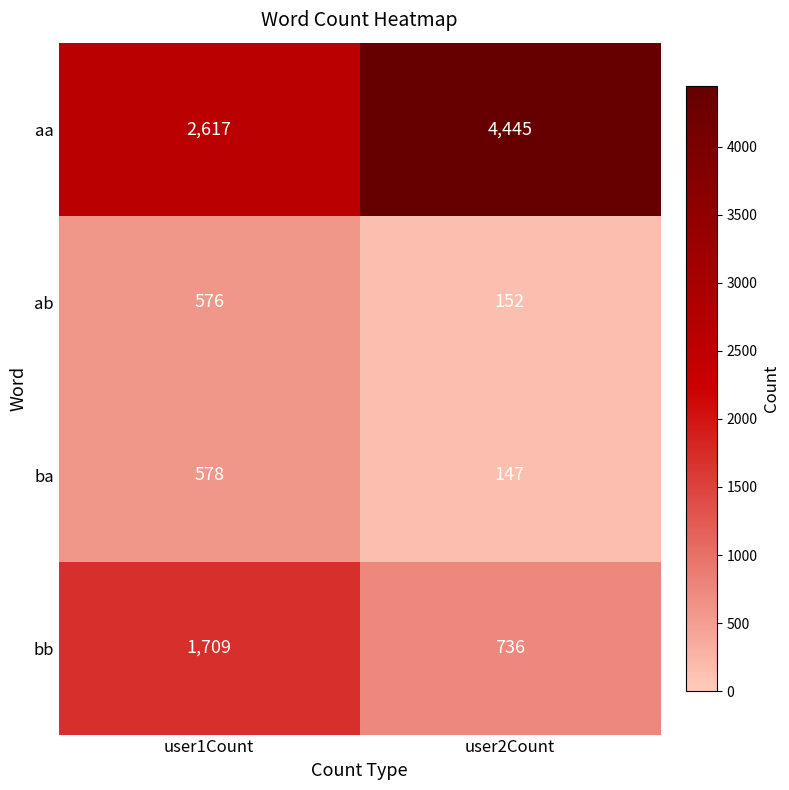

Is it true that aa equals 2617 at user1Count?

True